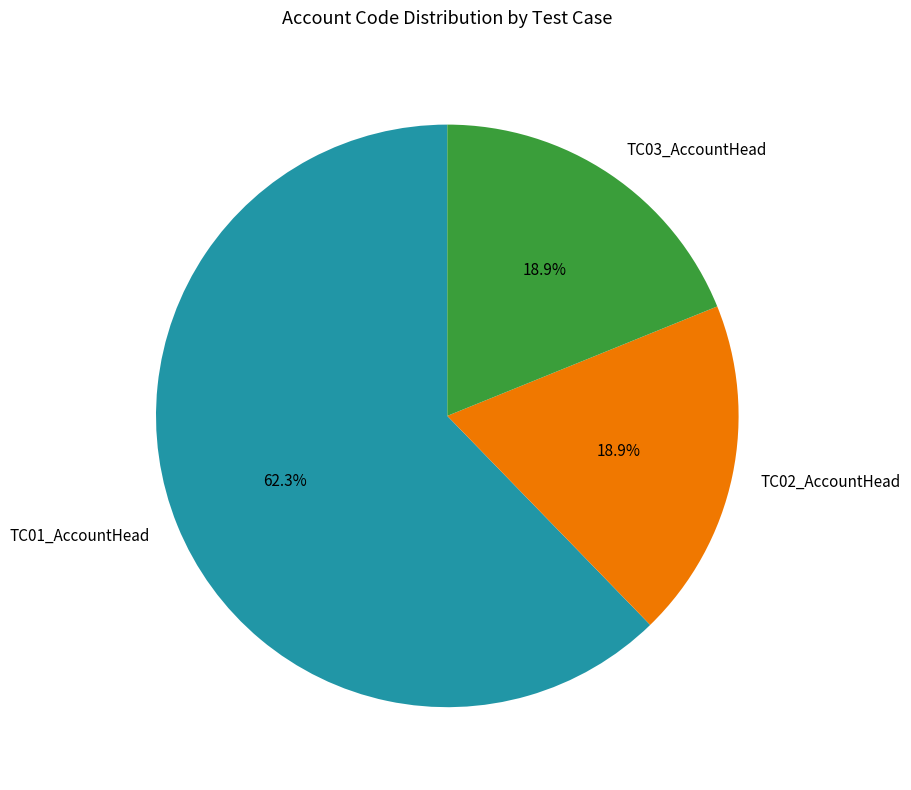

Is the sum of TC02_AccountHead and TC03_AccountHead greater than half?

No